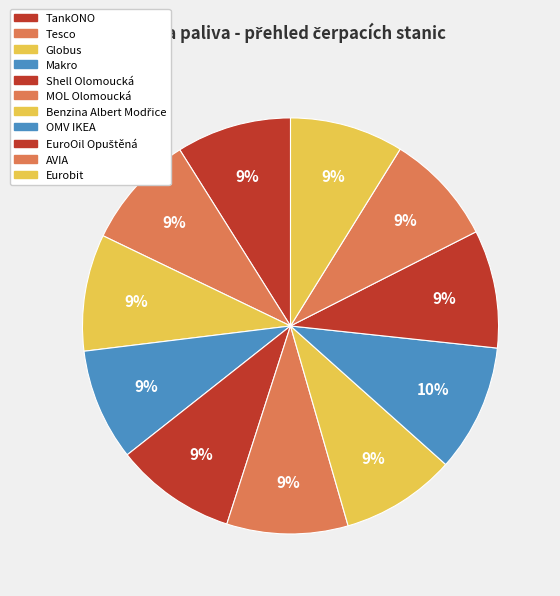

Which has a higher value, OMV IKEA or Shell Olomoucká?

OMV IKEA